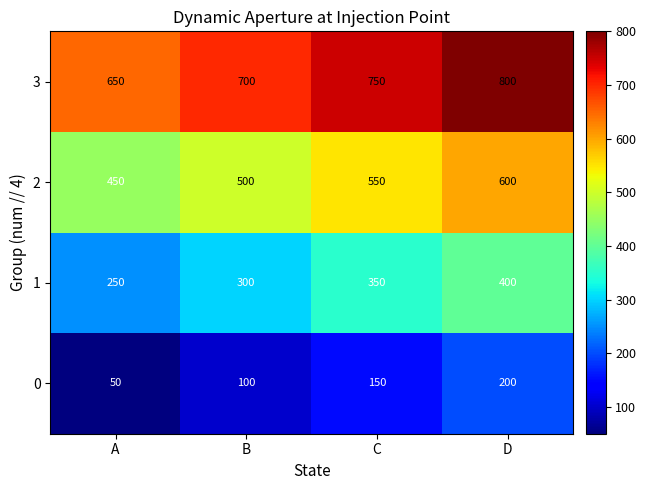

Count the number of data series in this chart.

4